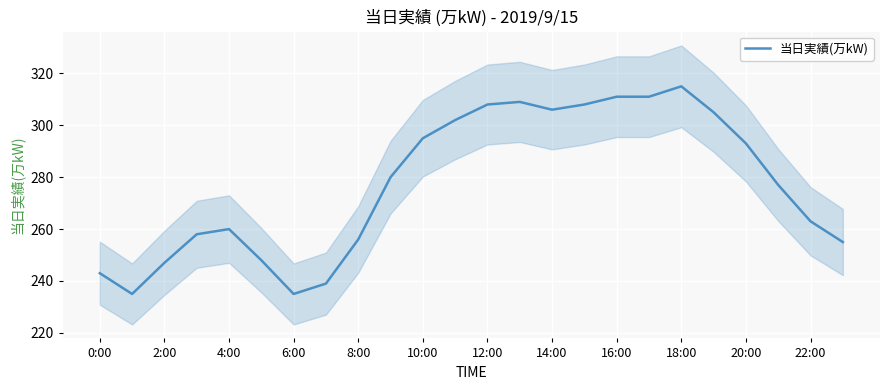

Is it true that 当日実績(万kW) equals 311 at 16:00?

True